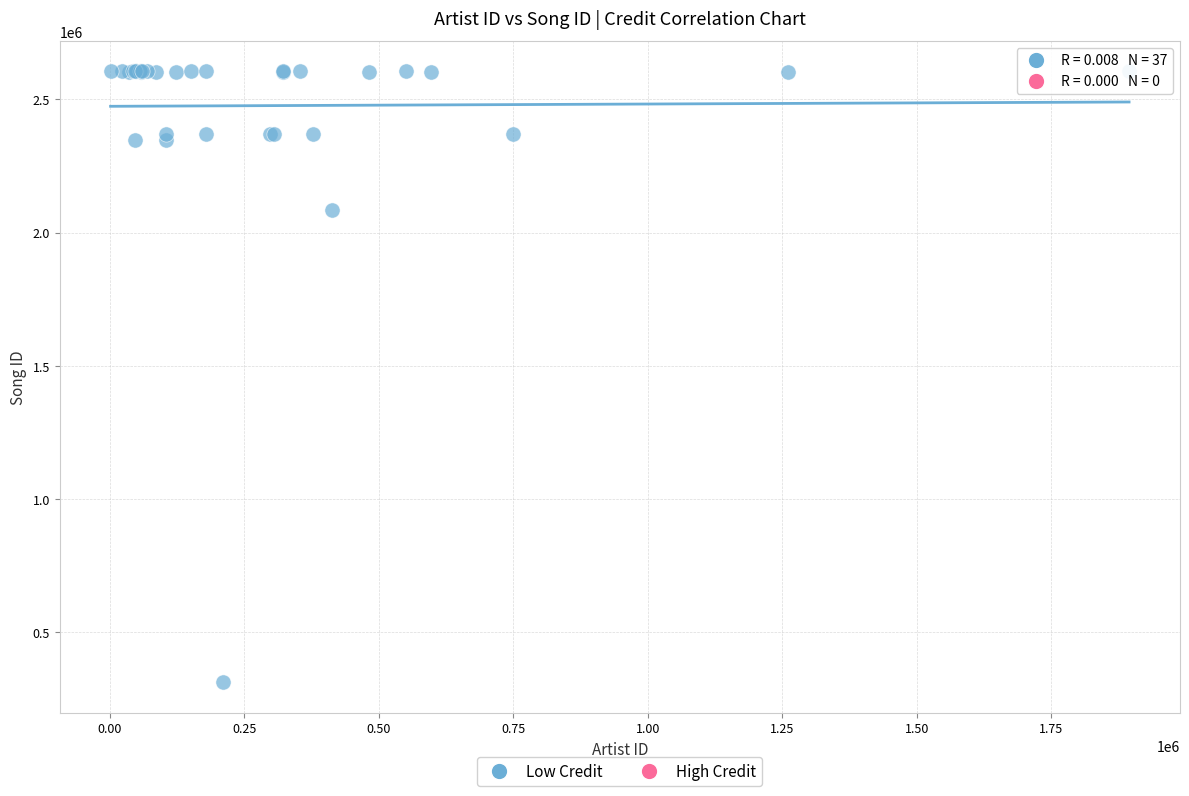

What Y value in the scatter plot is closest to 1458334?

2083259